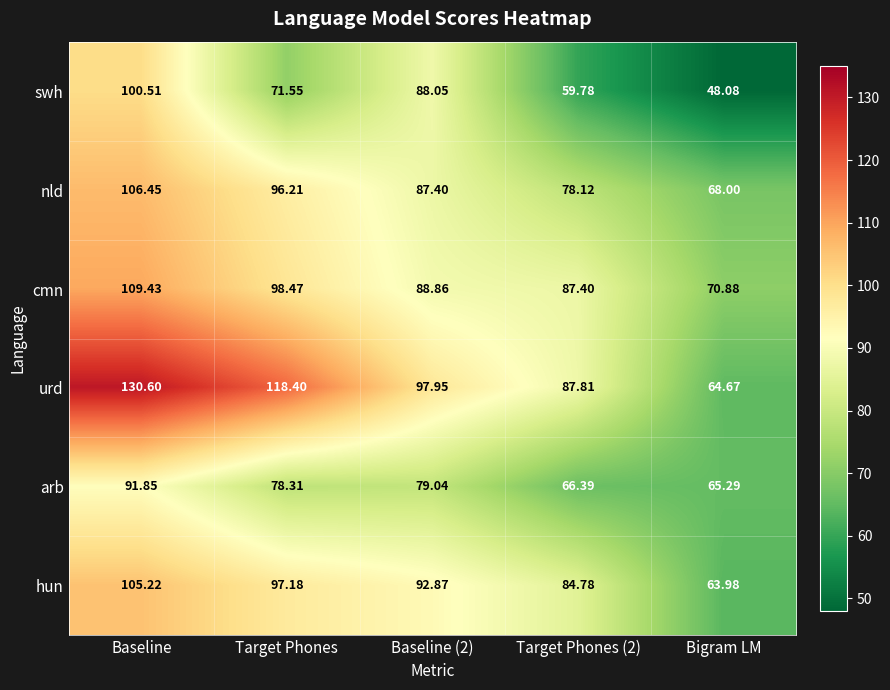

At which category is the sum across all series the highest?

Baseline